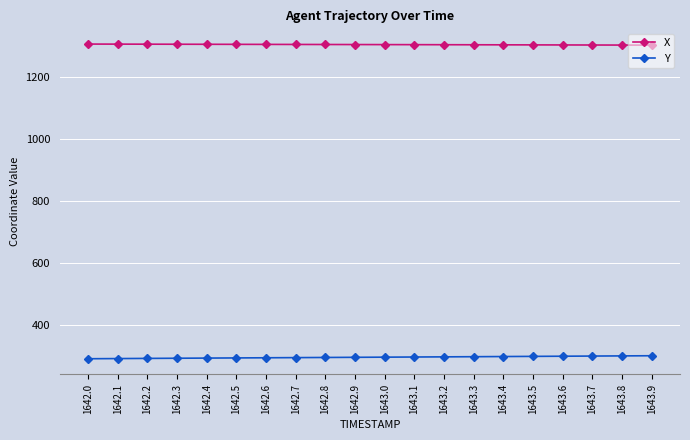

What is the sum of the X values at 1642.3 and 1643.0?

2607.5